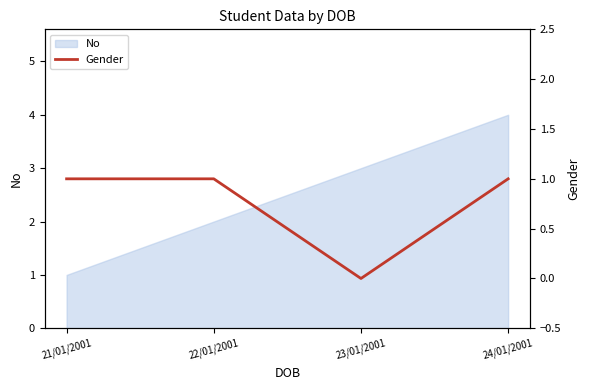

The value of No at 24/01/2001 is 6. True or false?

False